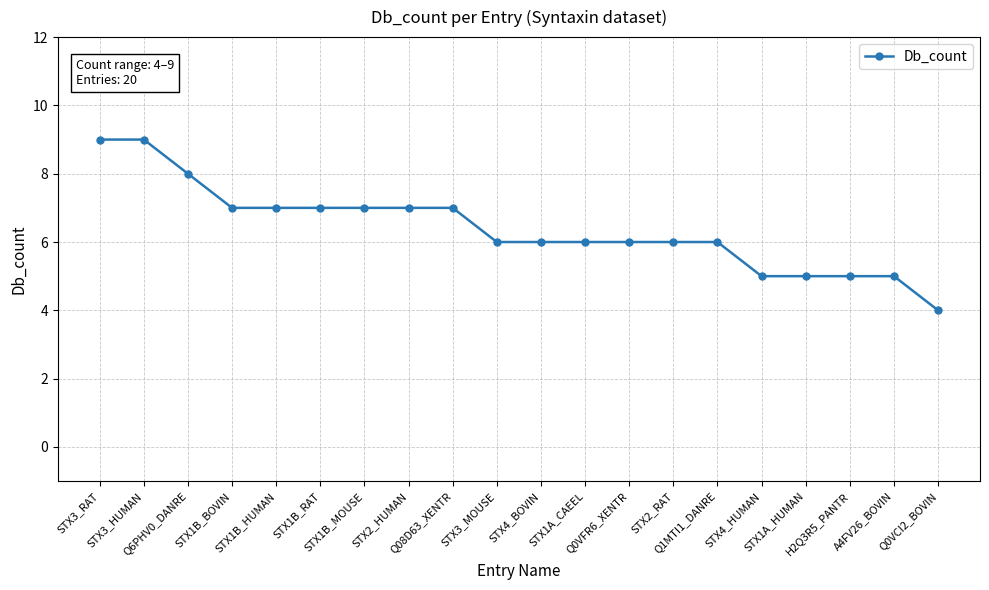

How many values are between 6 and 7?

12